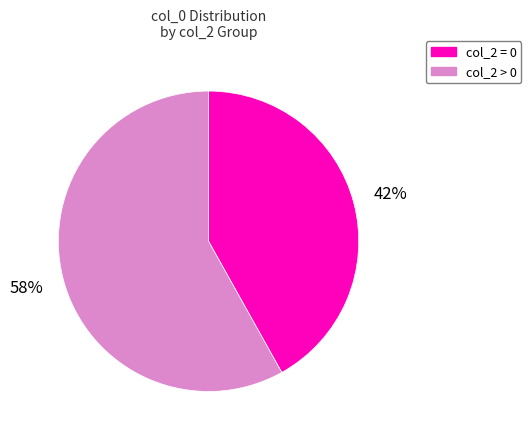

Is there a majority slice in this chart?

Yes